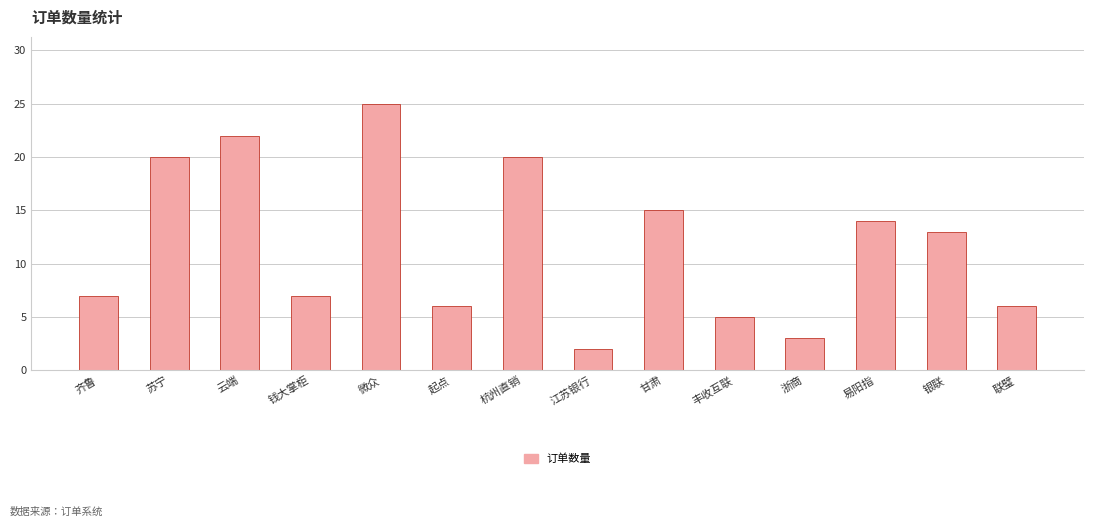

How many bars are there in total?

14